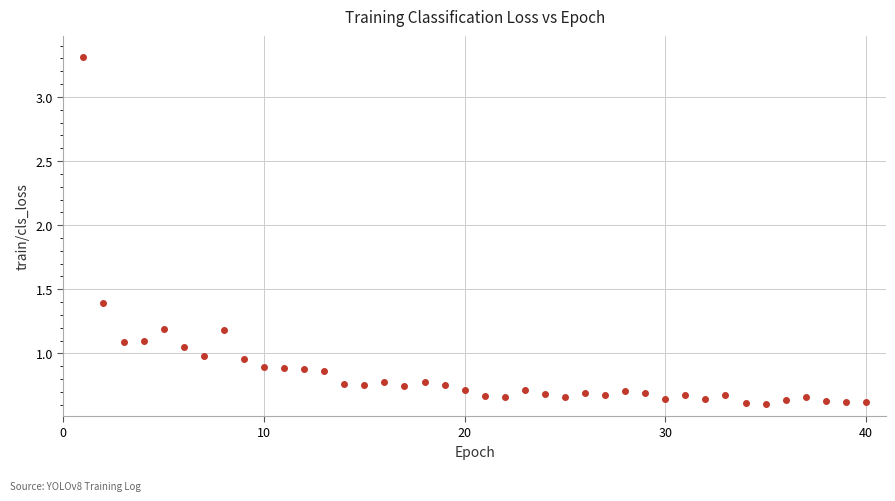

What is the range of Y values (max minus min)?

2.7